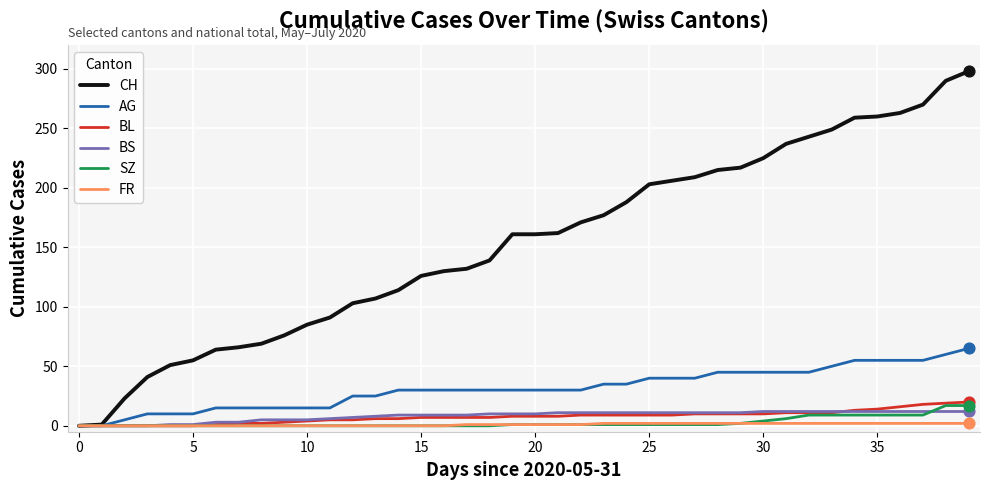

Which series has the widest spread of values?

CH